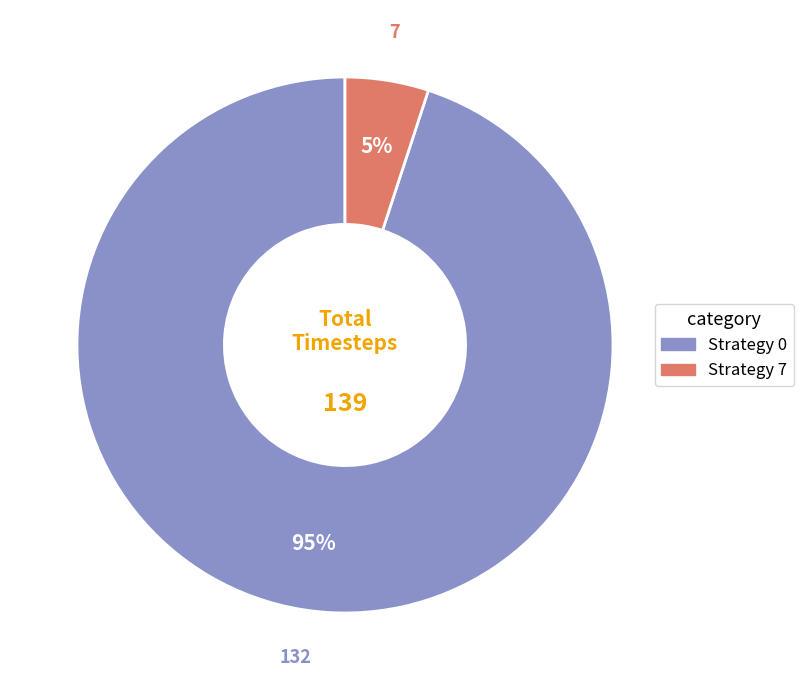

To the nearest percent, what percentage of the pie is Strategy 7?

5%